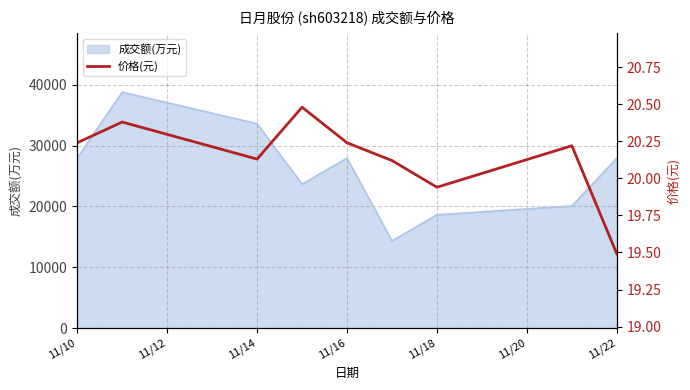

The value of 成交额(万元) at 11/14 is 33610. True or false?

True